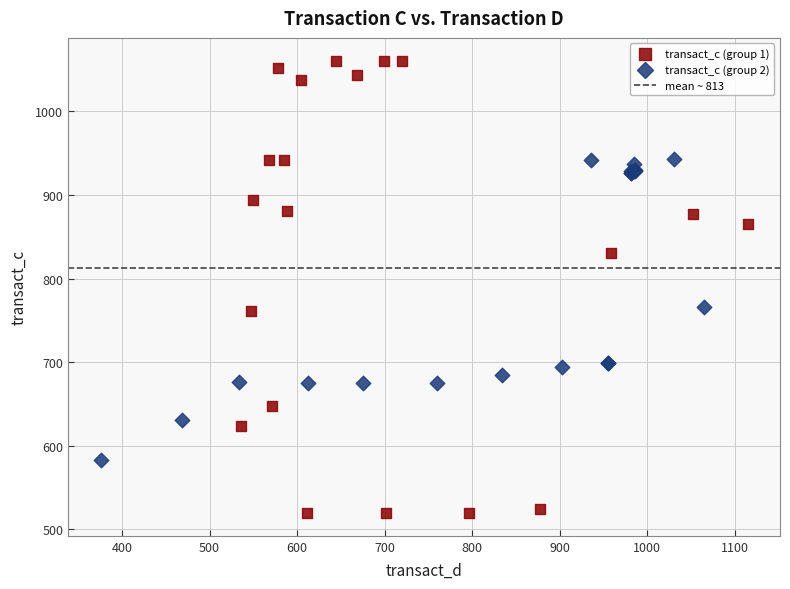

Which series contains the highest Y value?

transact_c (group 1)